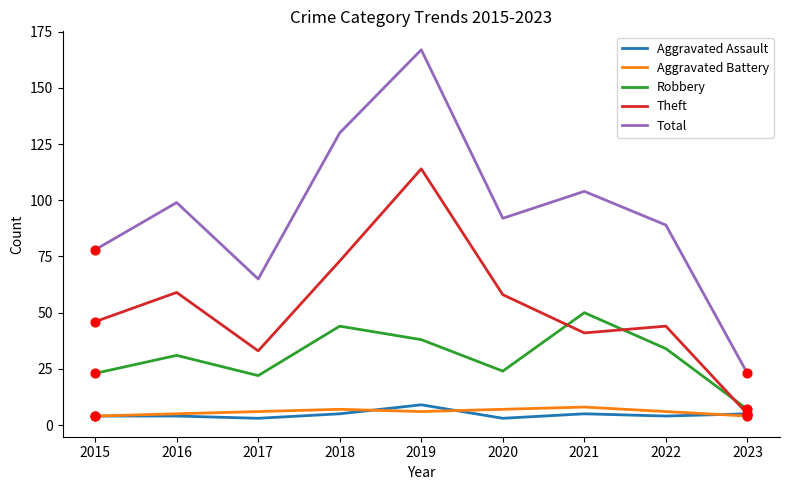

What is the spread (max minus min) of values at 2018?

125